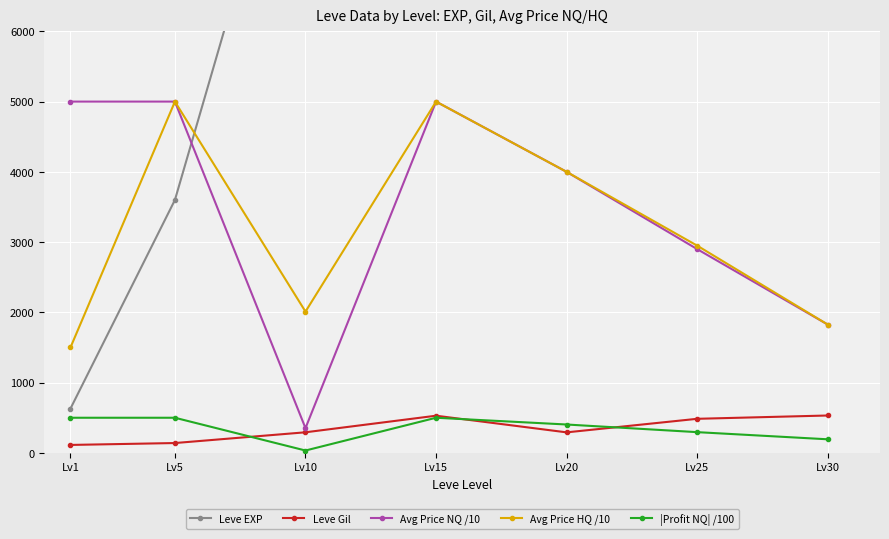

At which category does the chart reach its peak across all series?

Lv30